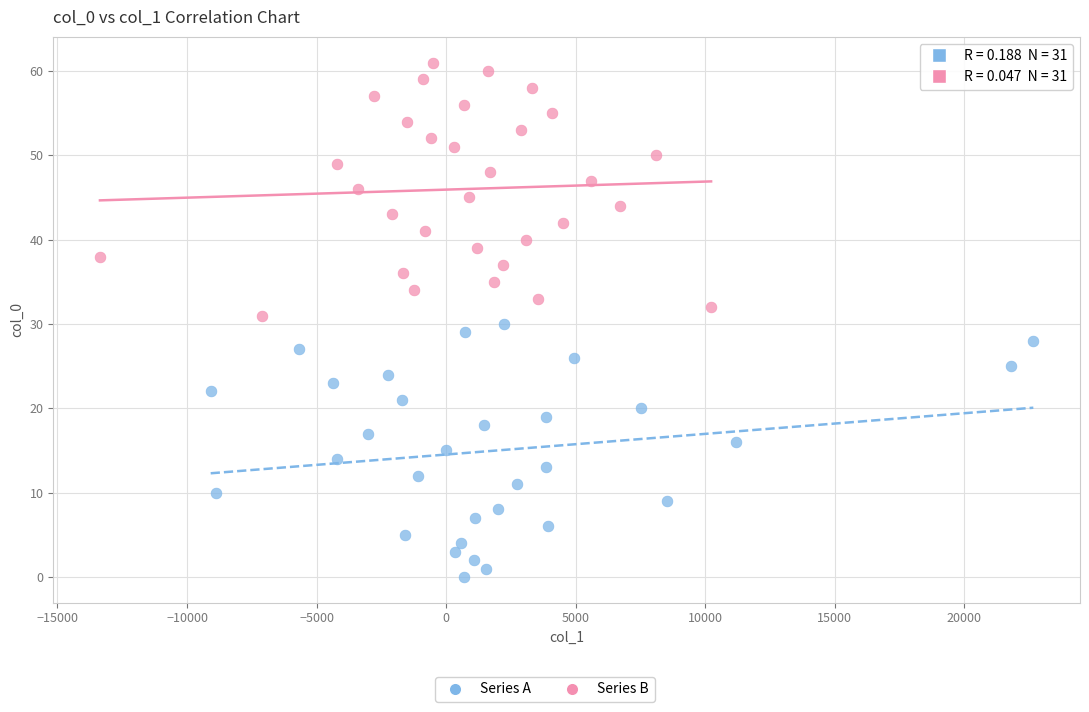

Which series reaches the minimum Y coordinate?

Series A